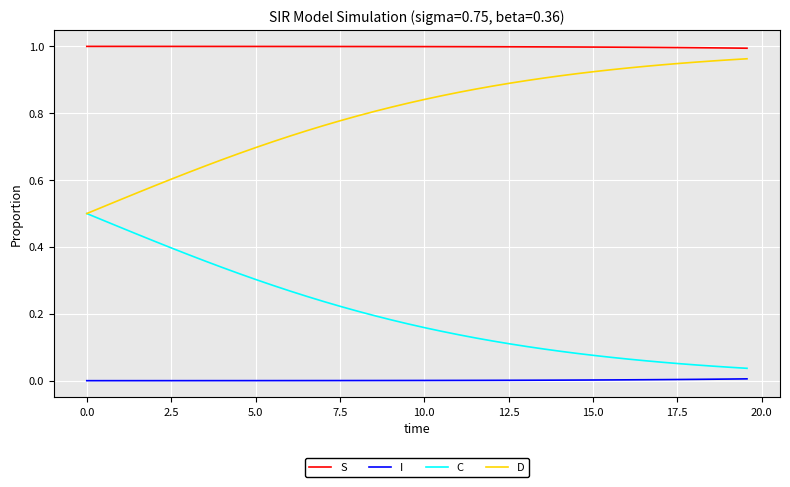

List the series in order of their overall mean, highest first.

S, D, C, I